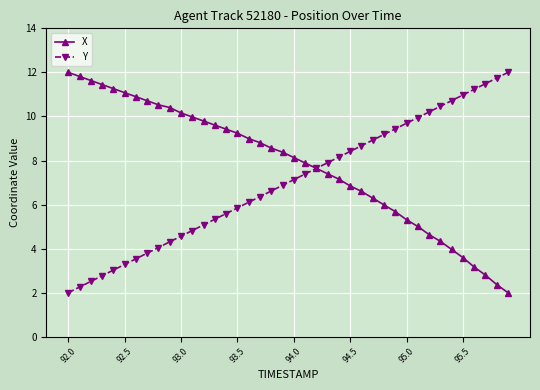

How many values in the Y series exceed 7?

20